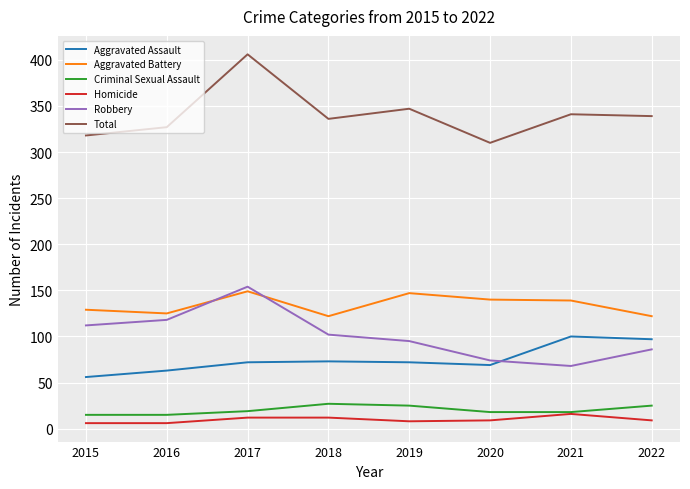

True or false: Aggravated Battery and Criminal Sexual Assault intersect in this chart.

False